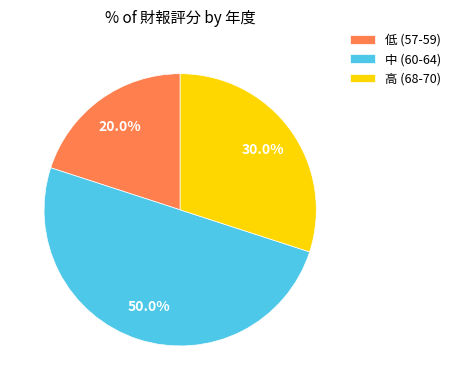

To the nearest percent, what is the average slice percentage?

33%